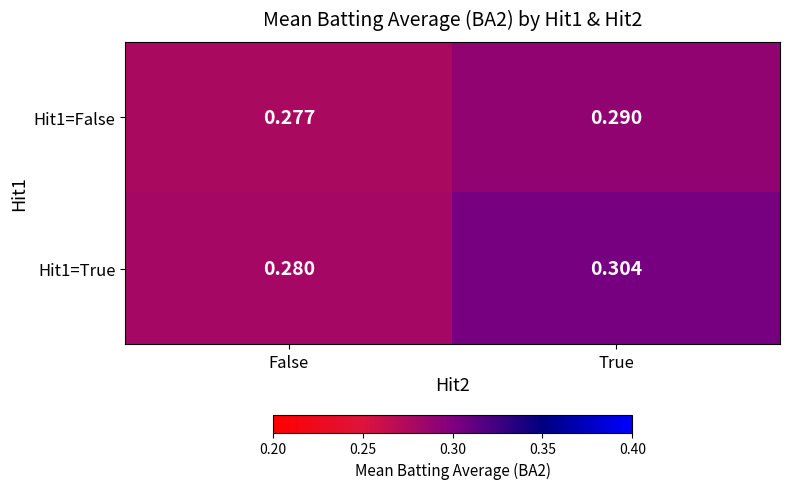

Rank the categories by Hit1=False value from highest to lowest.

True, False